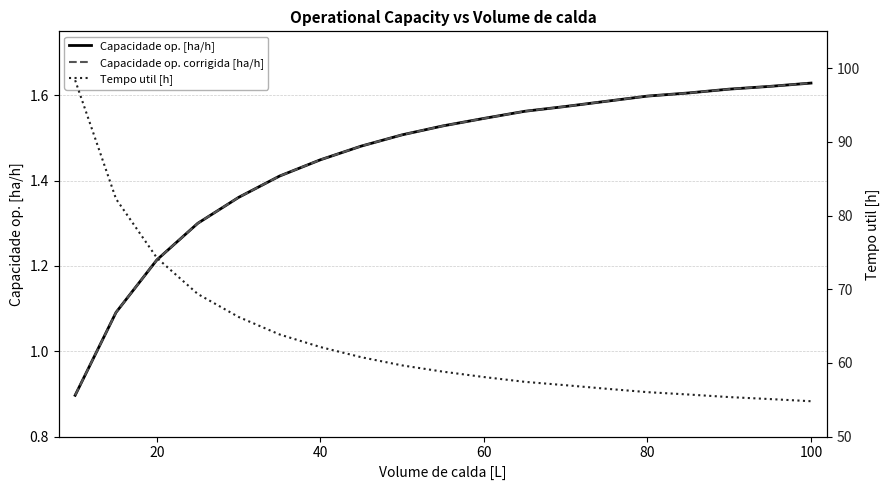

Which series changed the most between 20 and 10?

Tempo util [h]